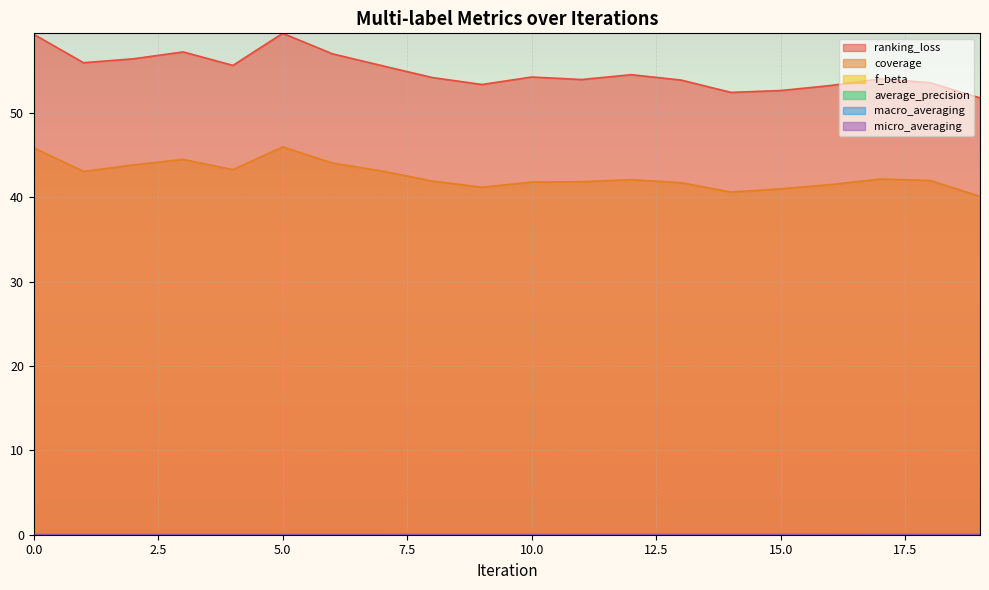

True or false: ranking_loss and f_beta intersect in this chart.

False